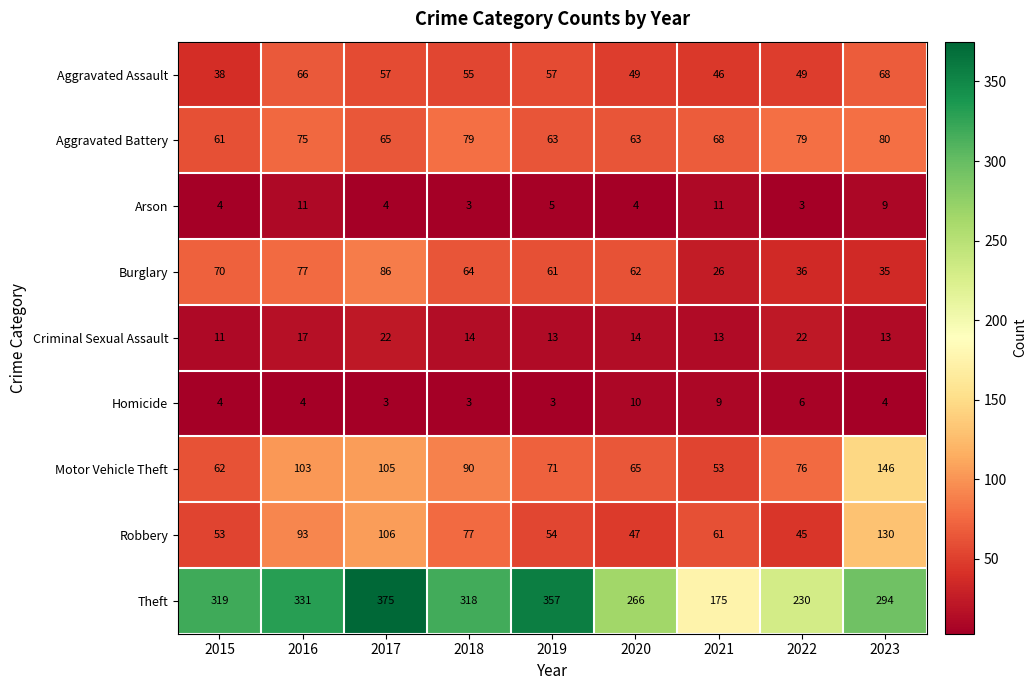

The Arson series shows 5 at 2021. True or false?

False